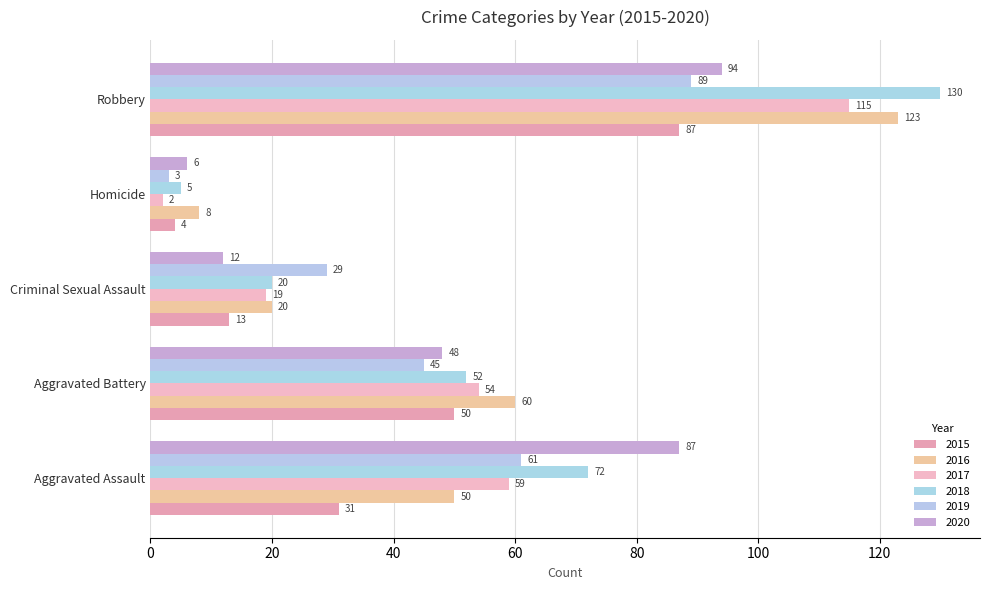

What is the difference between the second highest and second lowest values in the 2019 series?

32